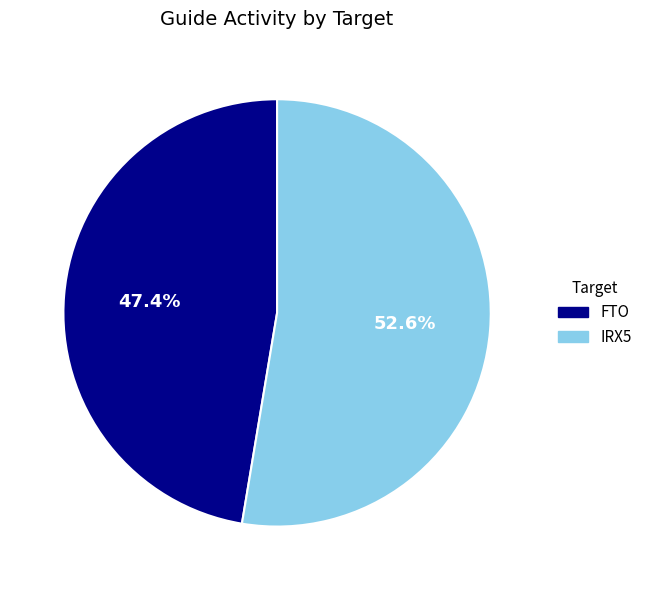

To the nearest percent, what is the average slice percentage?

50%